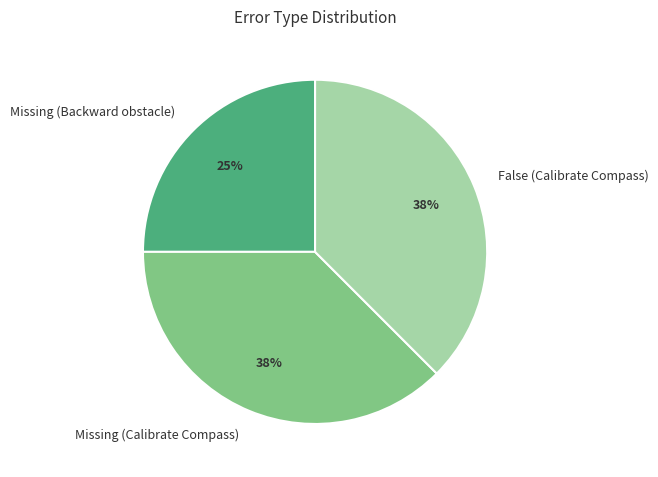

To the nearest percent, what is the average slice percentage?

33%